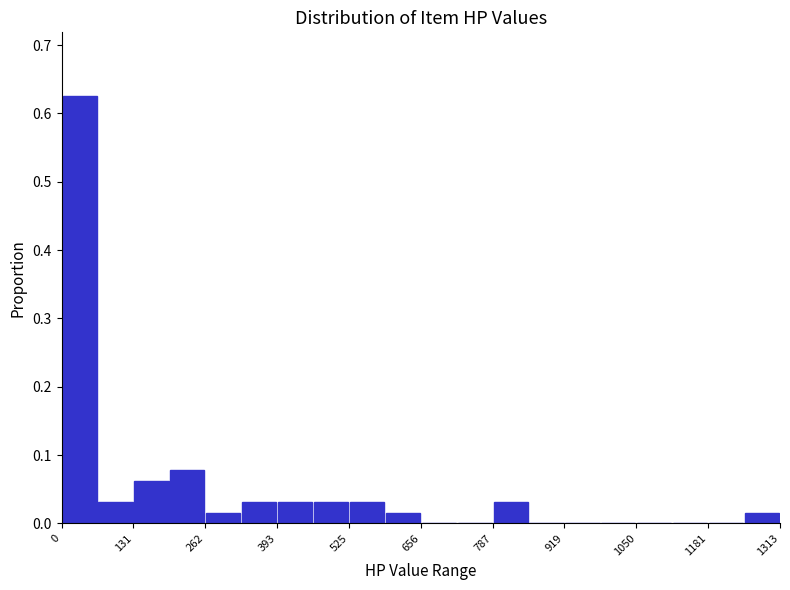

Read against the x-axis, roughly where is the centre of the tallest bar?

40